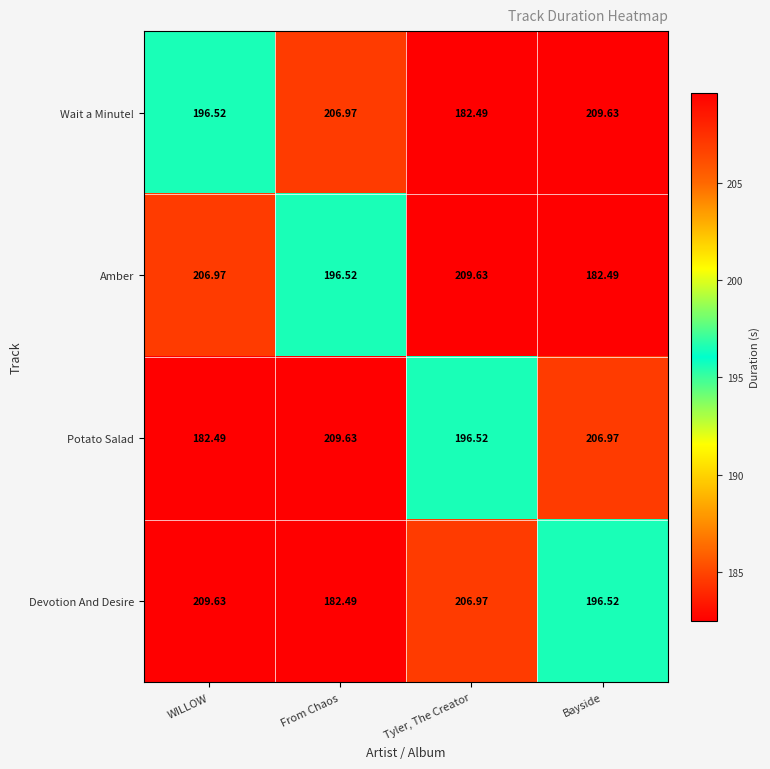

At how many categories does at least one series exceed 201?

4